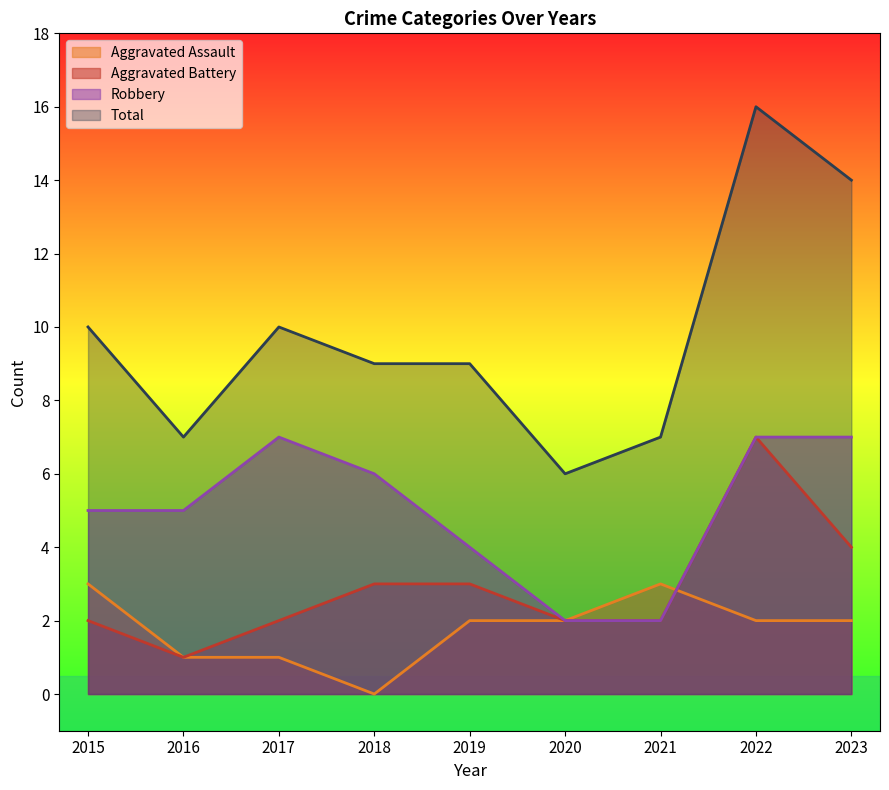

What is the maximum value shown in the chart?

16